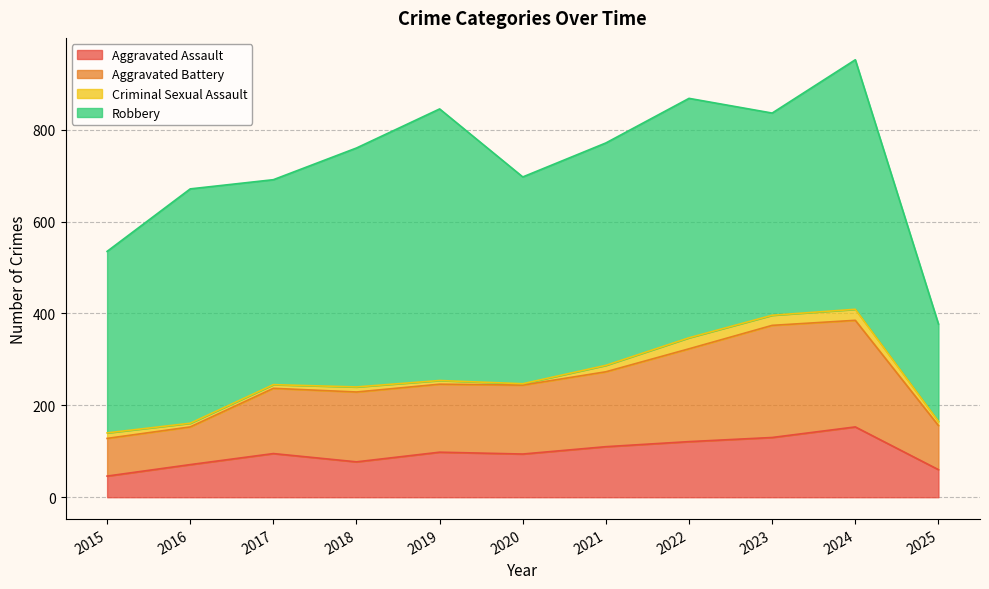

True or false: Aggravated Assault has a value of 153 at 2024.

True